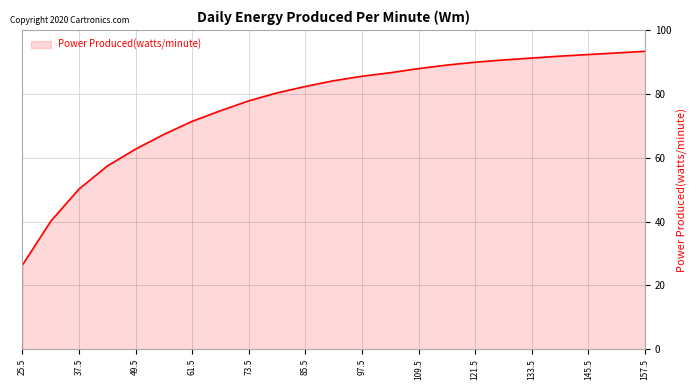

Count the number of data series in this chart.

1